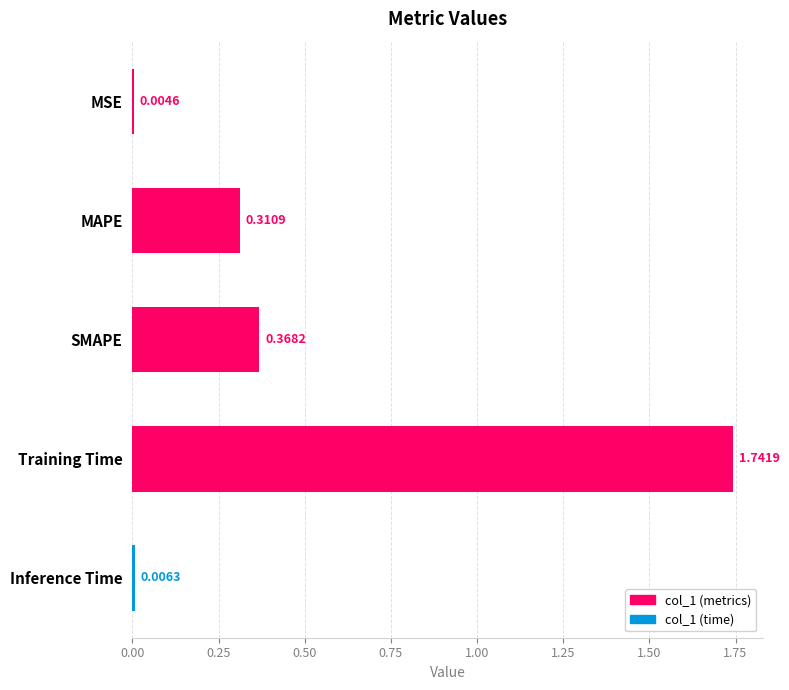

At which label is the value closest to 0?

MSE